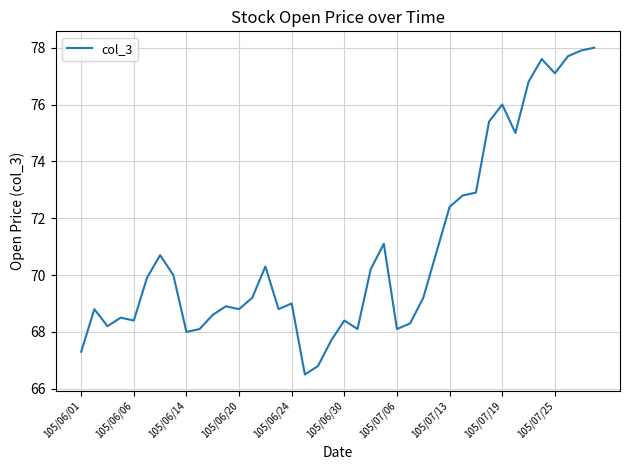

What is the difference between the maximum and minimum values?

11.5